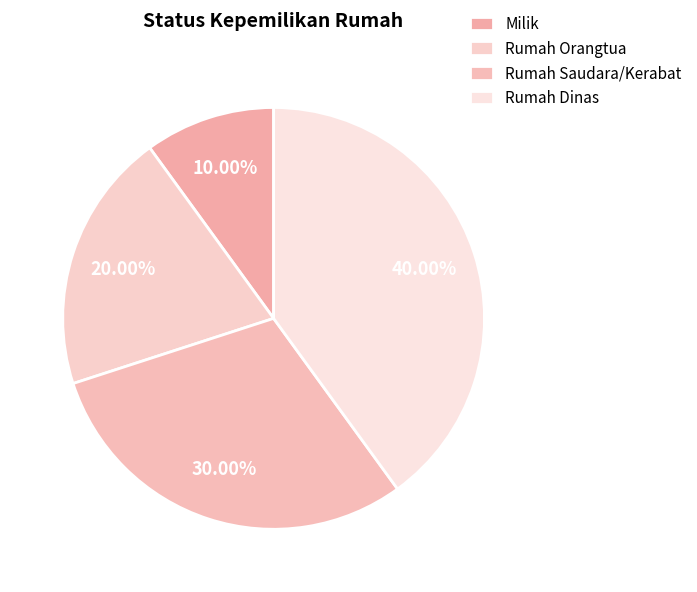

Rank the categories by value from highest to lowest.

Rumah Dinas, Rumah Saudara/Kerabat, Rumah Orangtua, Milik